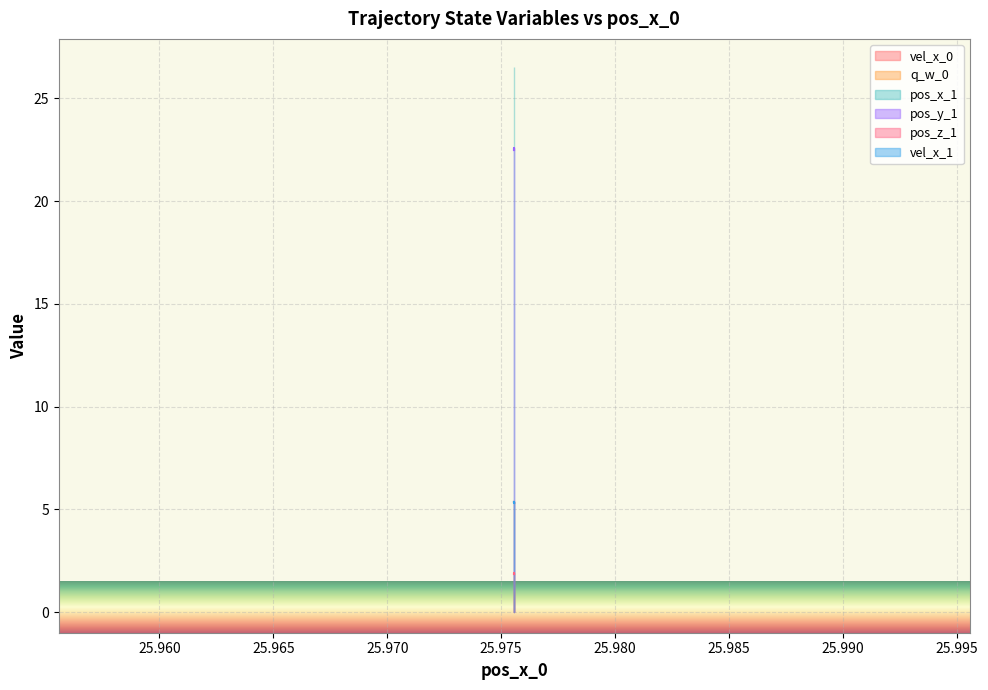

In vel_x_1, how many points are higher than both neighbors (excluding endpoints)?

1